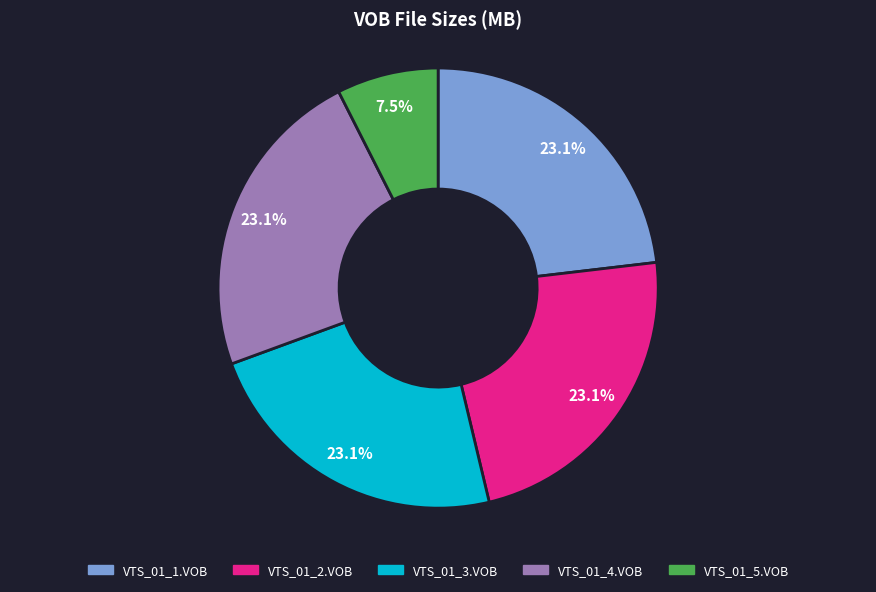

Which category has the smallest portion of the pie?

VTS_01_5.VOB